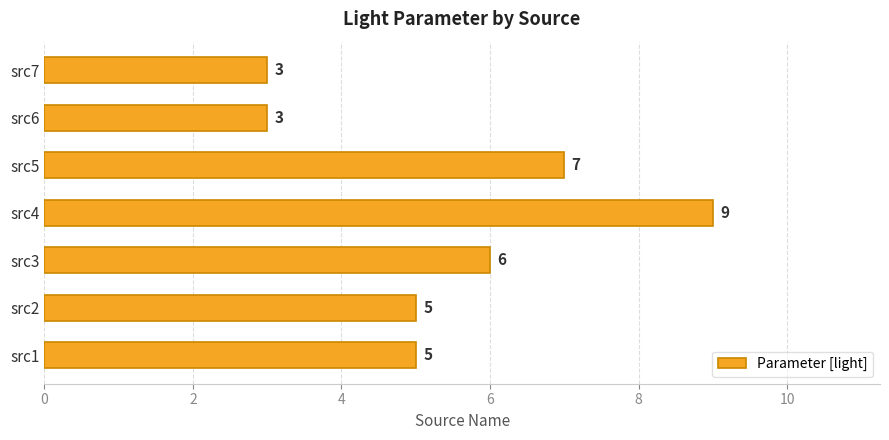

What is the sum of all values?

38